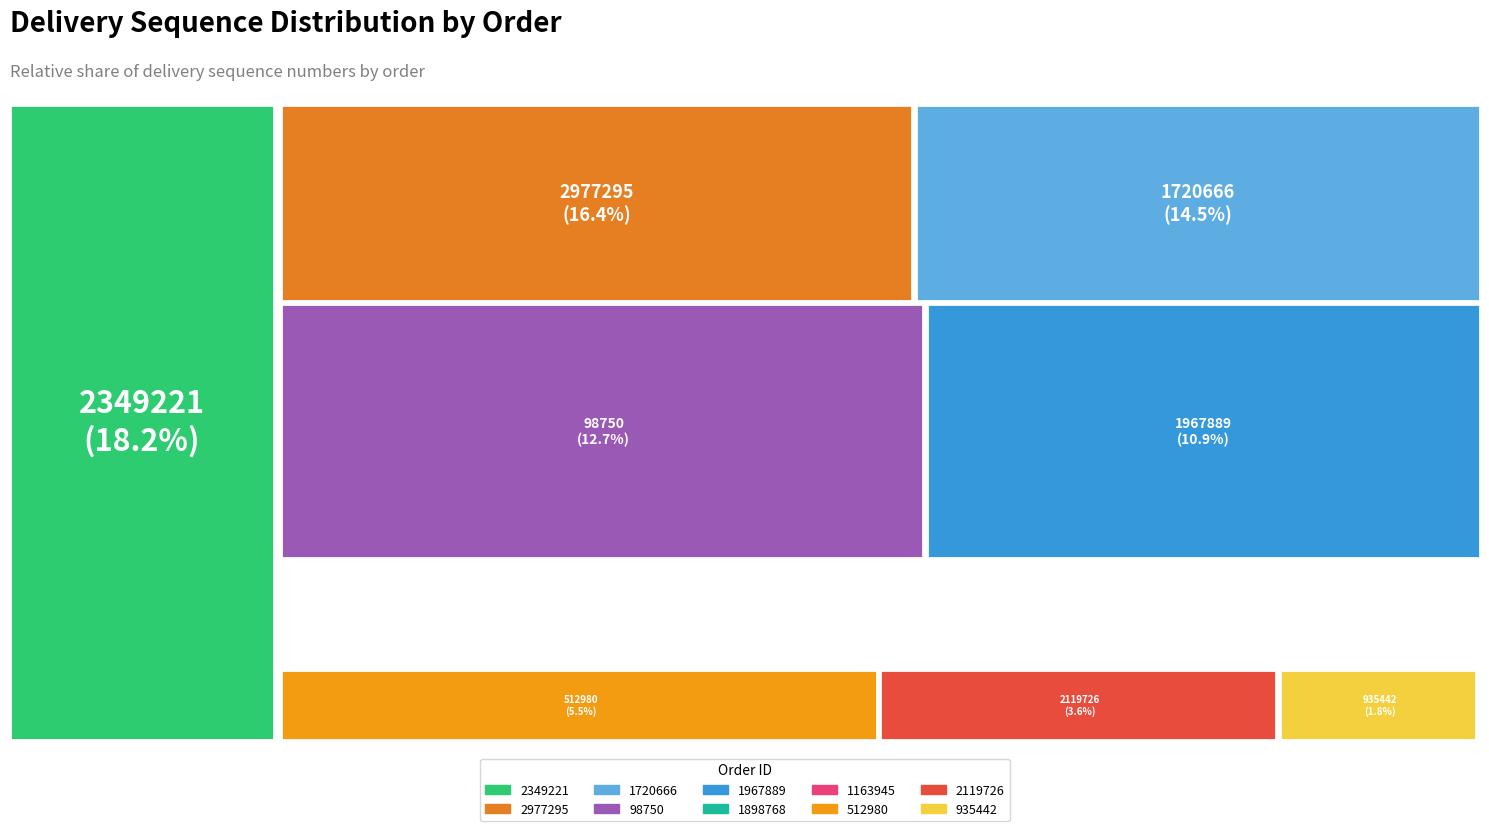

The 2977295 slice represents 16% of the pie. True or false?

True